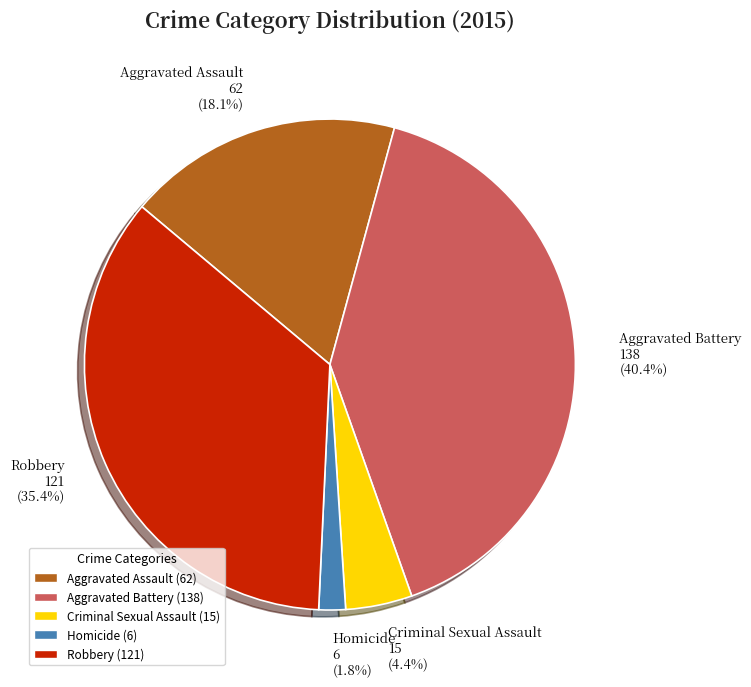

What portion of the pie excludes Aggravated Battery?

59.6%